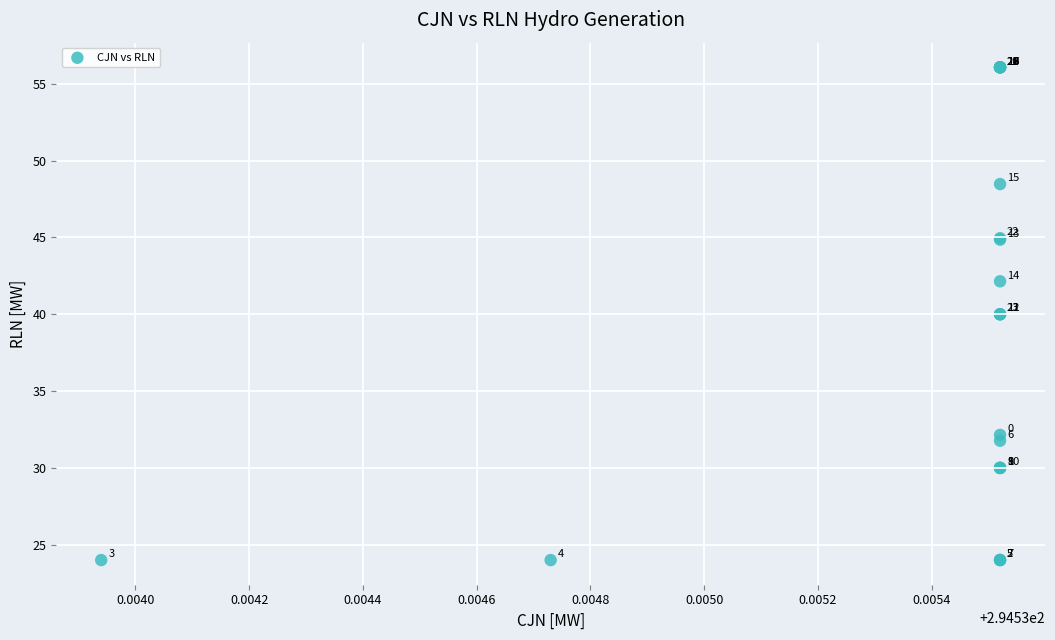

What Y value in the scatter plot is closest to 40?

40.0